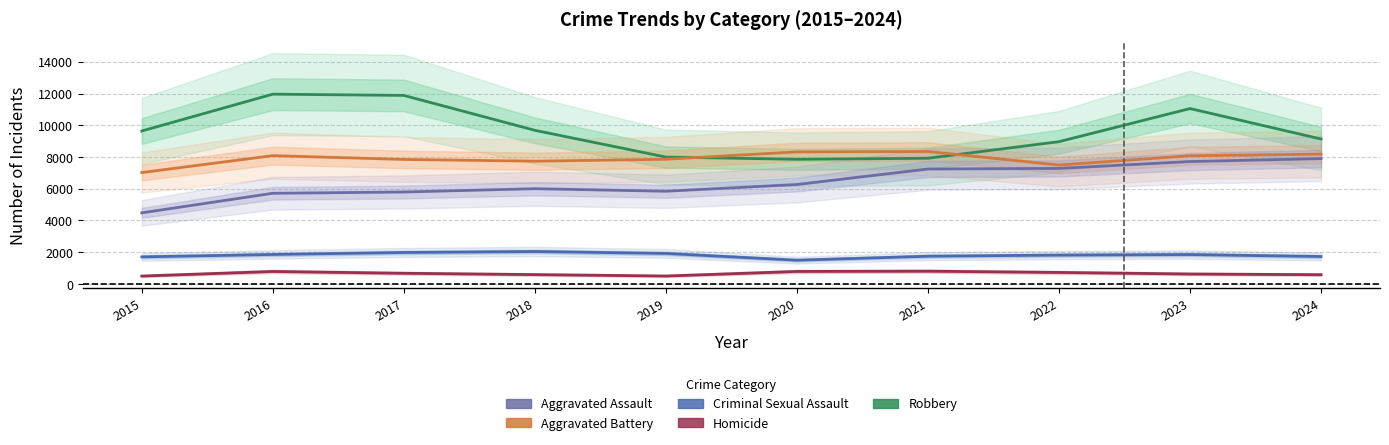

Which category has the lowest value in the Aggravated Battery series?

2015